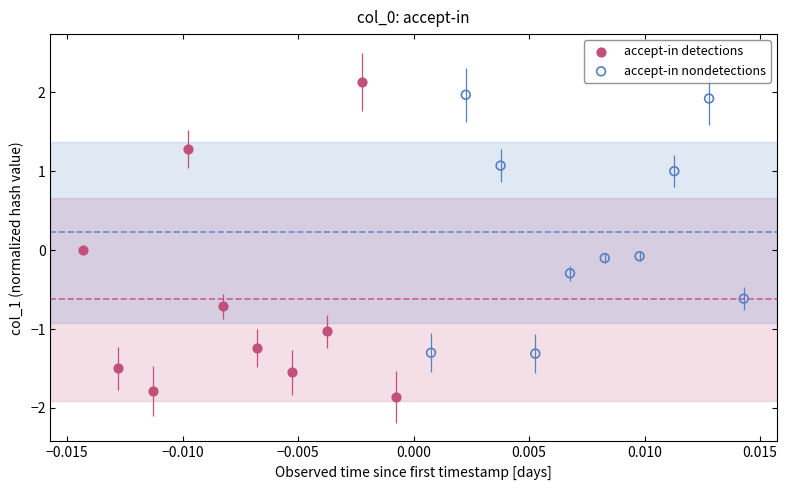

What are all the series names shown in the legend?

accept-in detections, accept-in nondetections